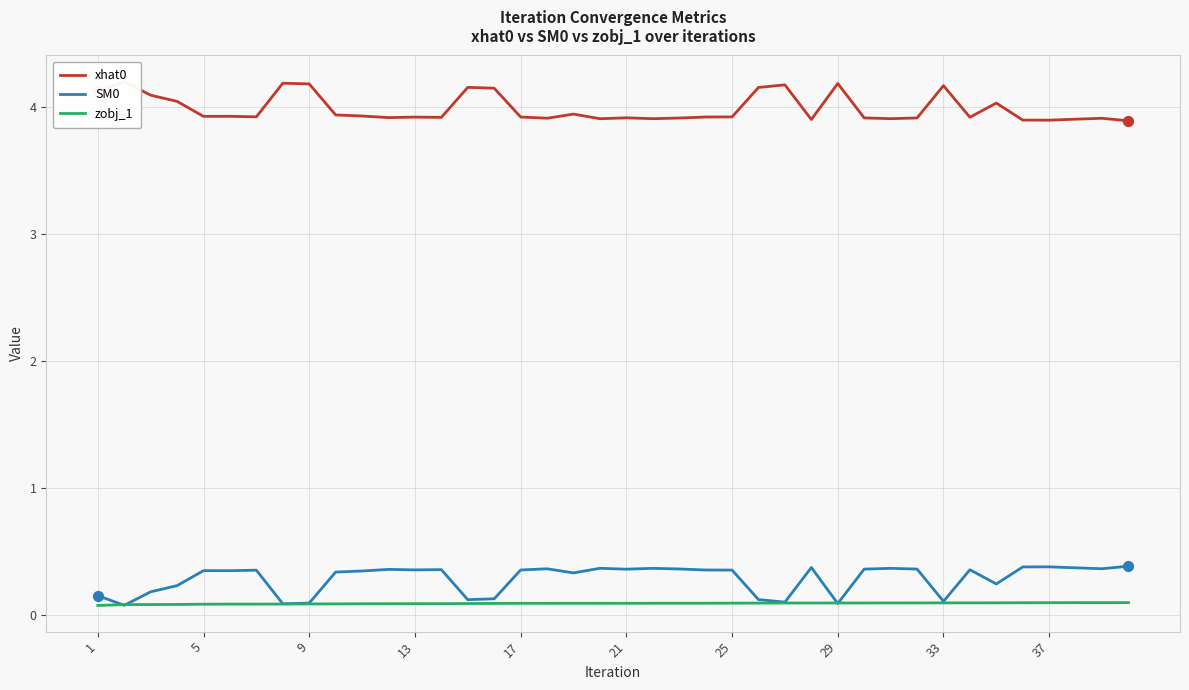

Is the value of SM0 at 25 greater than the value of zobj_1 at 25?

Yes